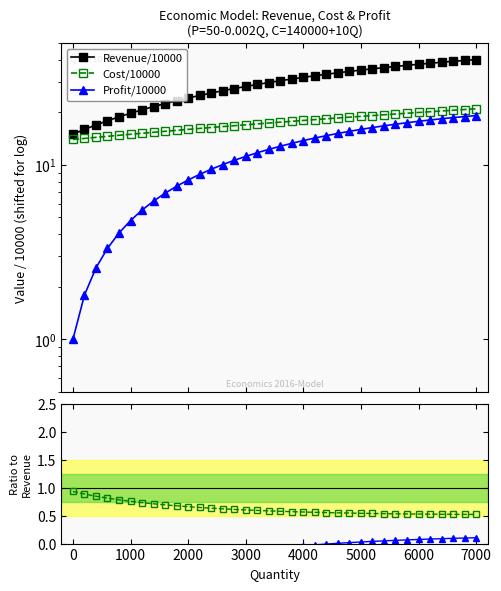

What is the lowest value of the Revenue/10000 series?

15.0